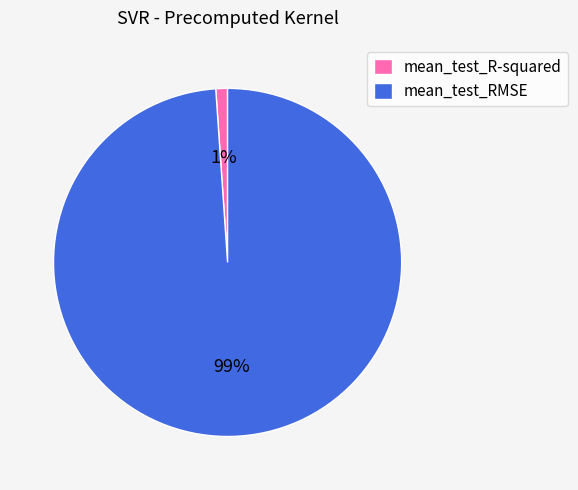

Count the number of slices in the pie.

2